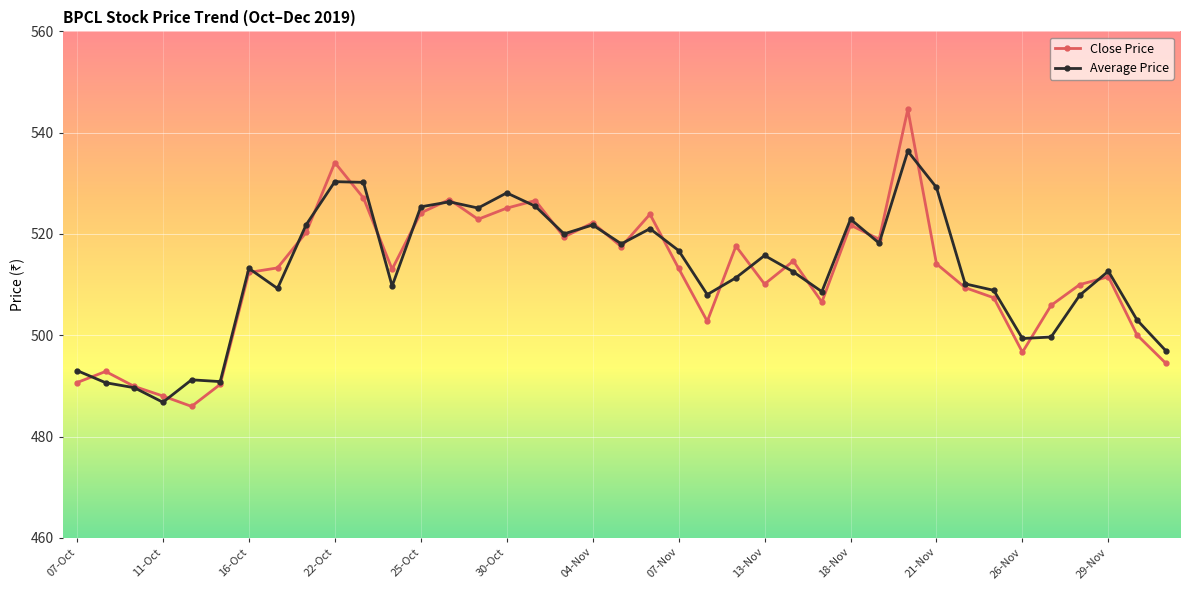

What is the value of the Close Price point at the 23rd from the left?

502.8